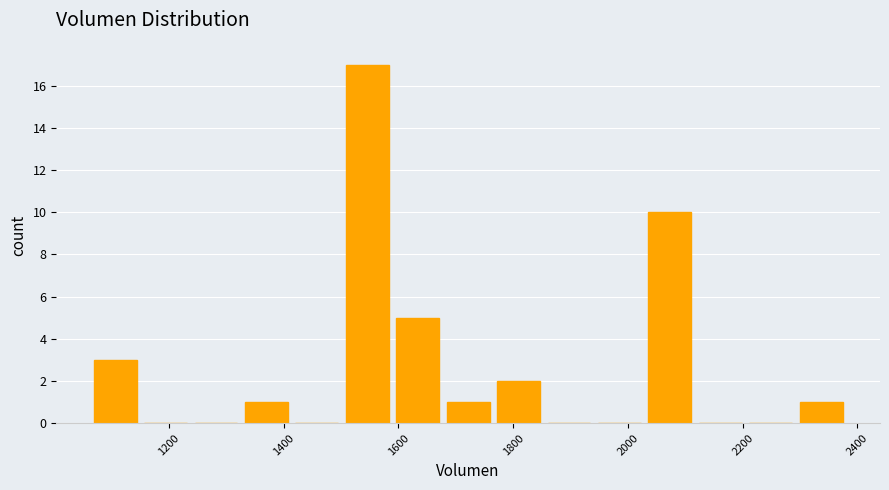

Over which range of the x-axis is the bar tallest?

1500 to 1580